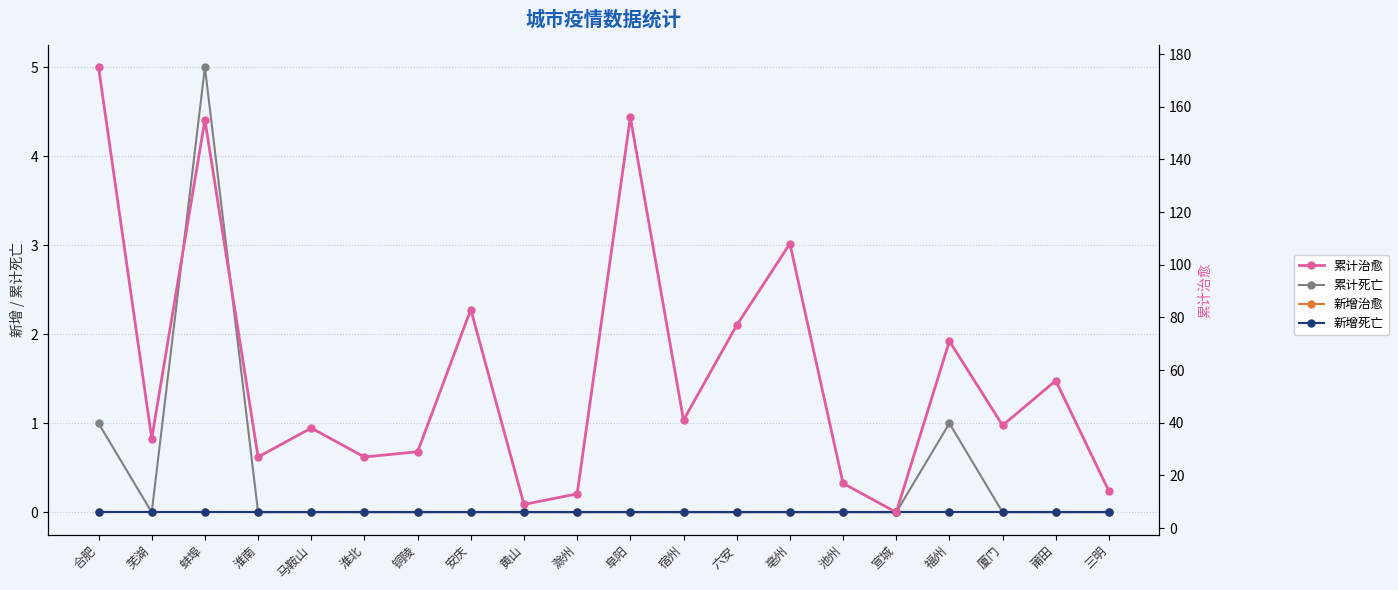

Is it true that 累计死亡 equals 1 at 福州?

True